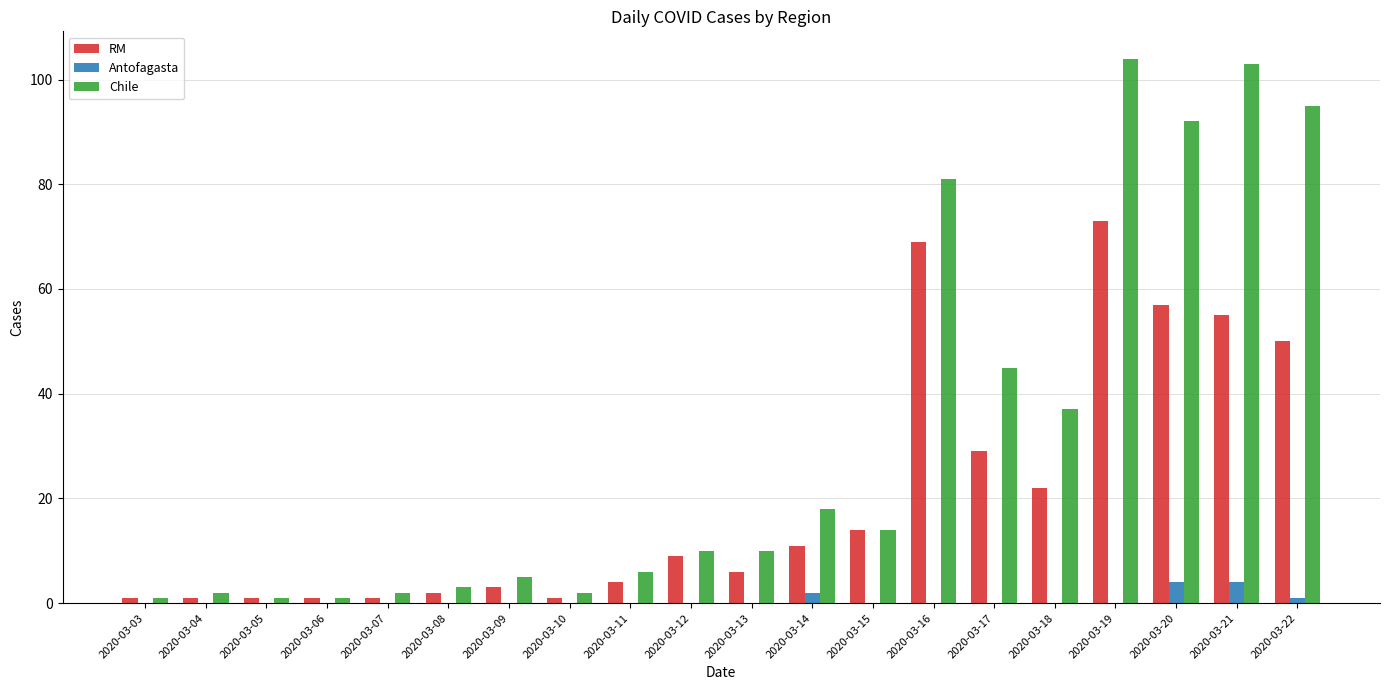

What is the sum of all RM values?

410